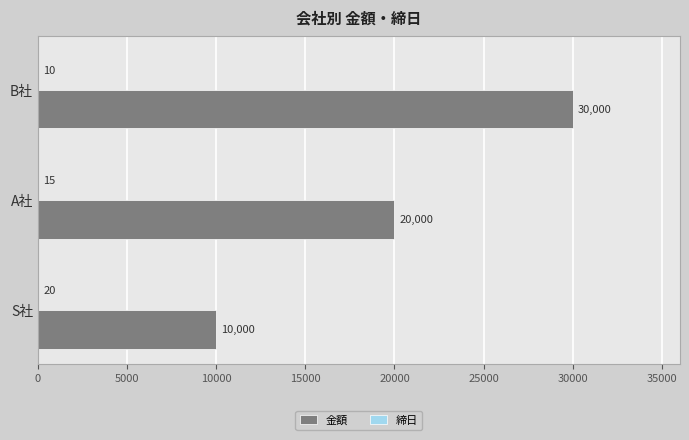

Which series has the largest total across all categories?

金額